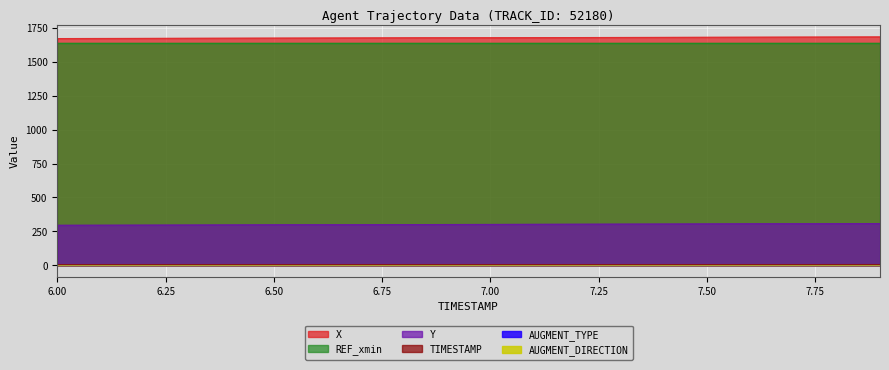

What is the greatest value displayed?

1682.9